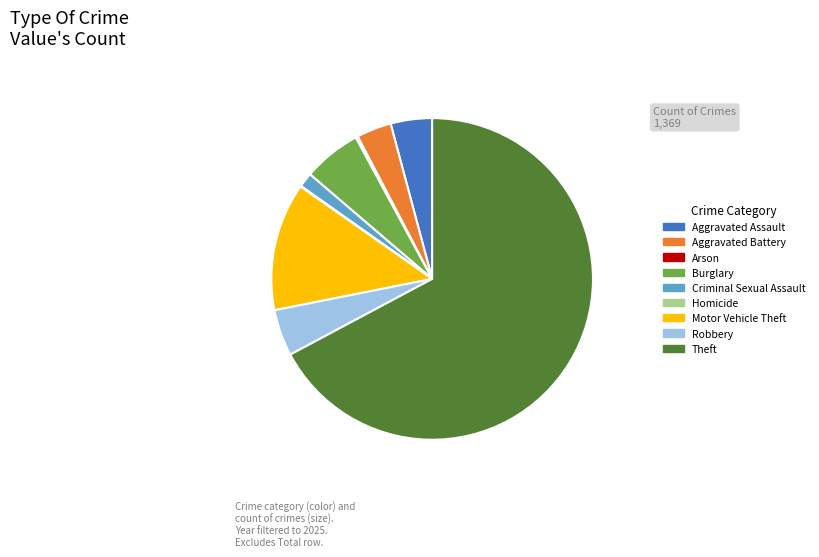

Do Aggravated Battery and Burglary together represent more than half of the pie?

No